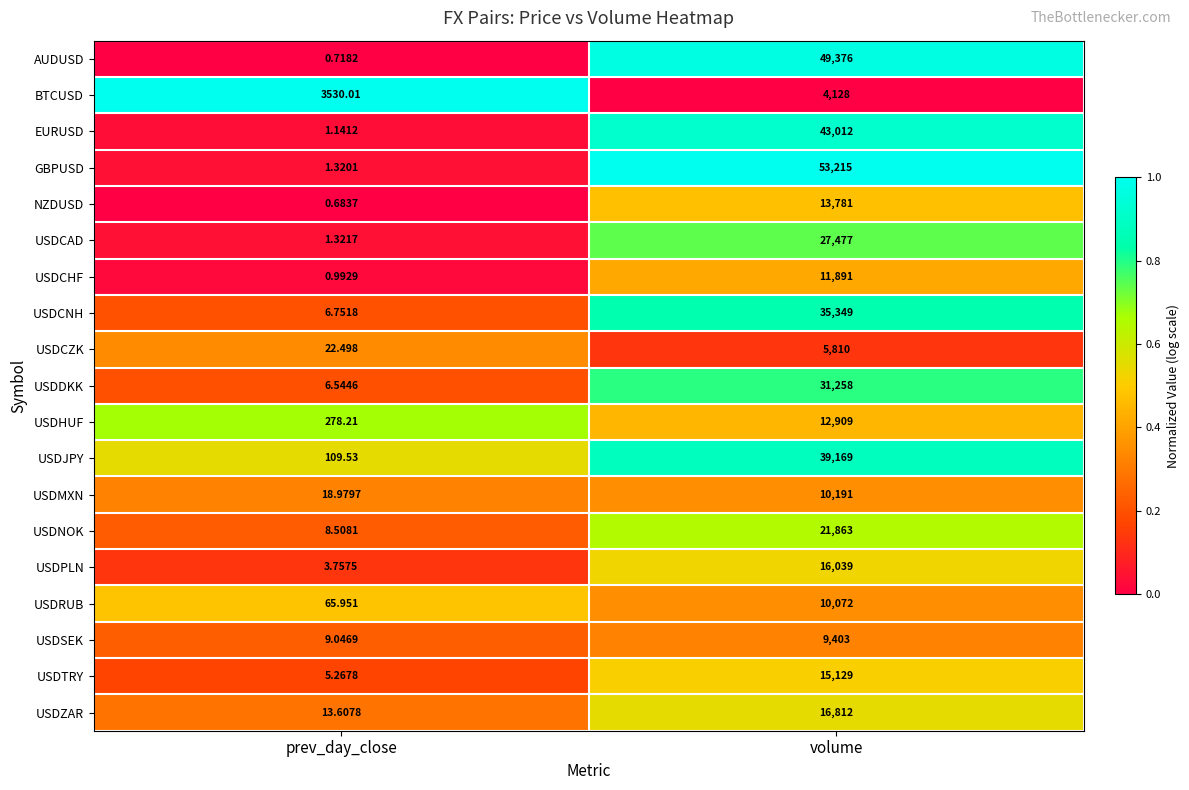

Rank the series by their maximum value, from lowest to highest.

BTCUSD, USDCZK, USDSEK, USDRUB, USDMXN, USDCHF, USDHUF, NZDUSD, USDTRY, USDPLN, USDZAR, USDNOK, USDCAD, USDDKK, USDCNH, USDJPY, EURUSD, AUDUSD, GBPUSD